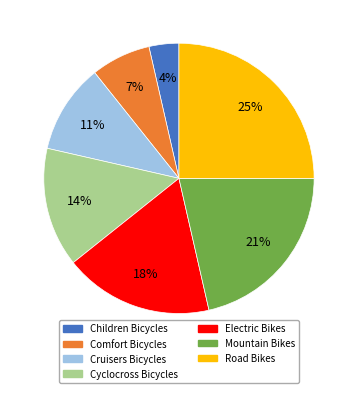

Is there a majority slice in this chart?

No